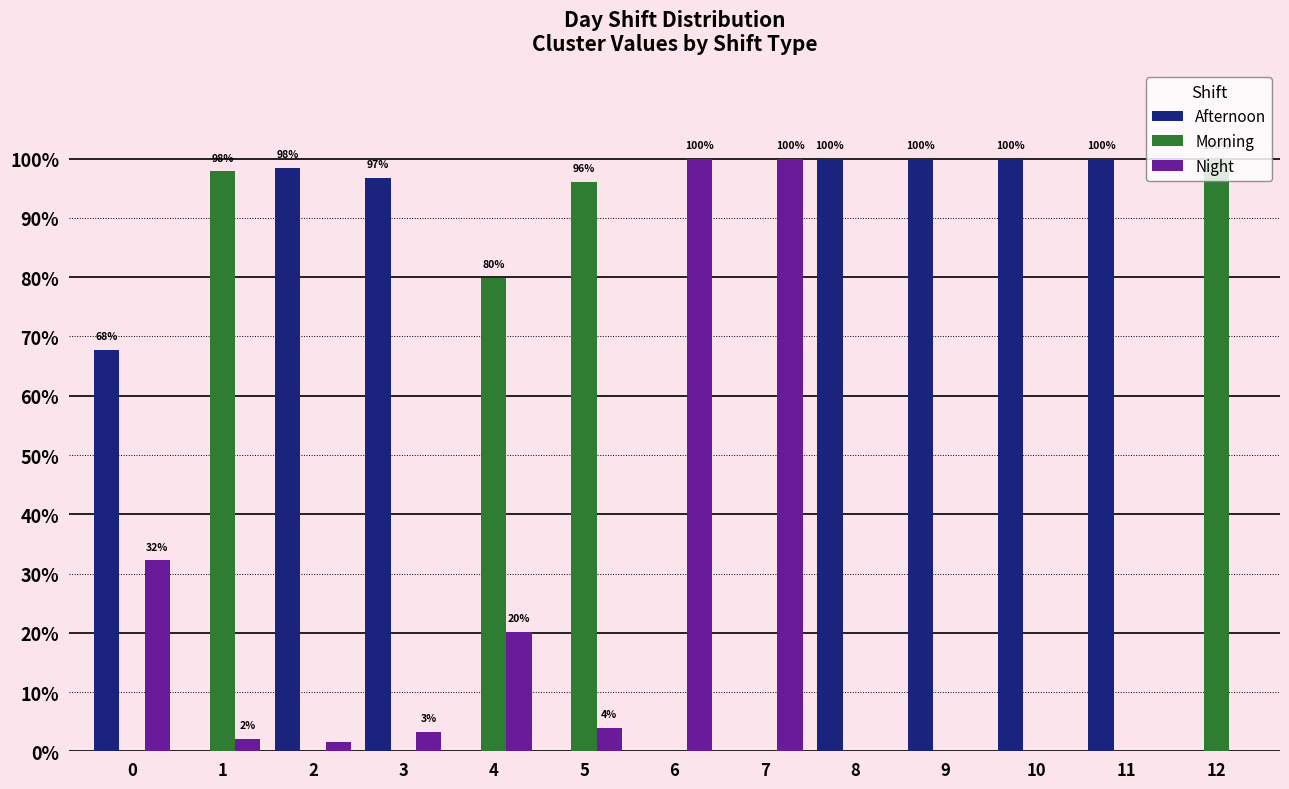

The value of Morning at 3 is 63.0. True or false?

False